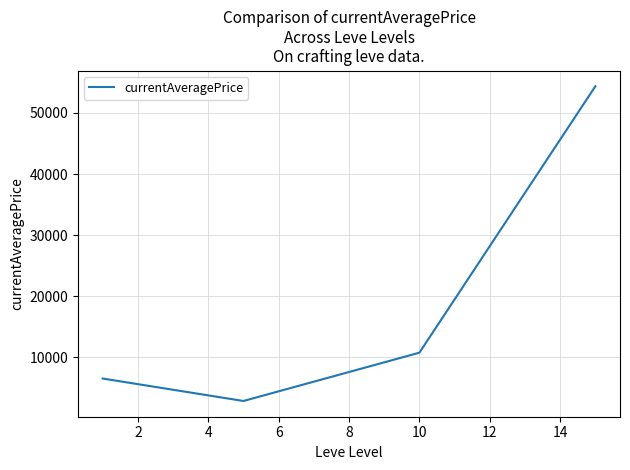

What is the minimum value shown in the chart?

2834.3